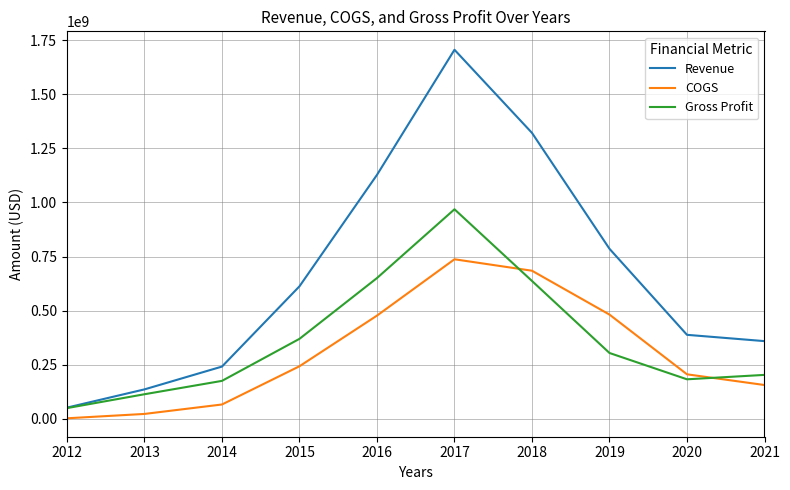

Which series has the largest total across all categories?

Revenue